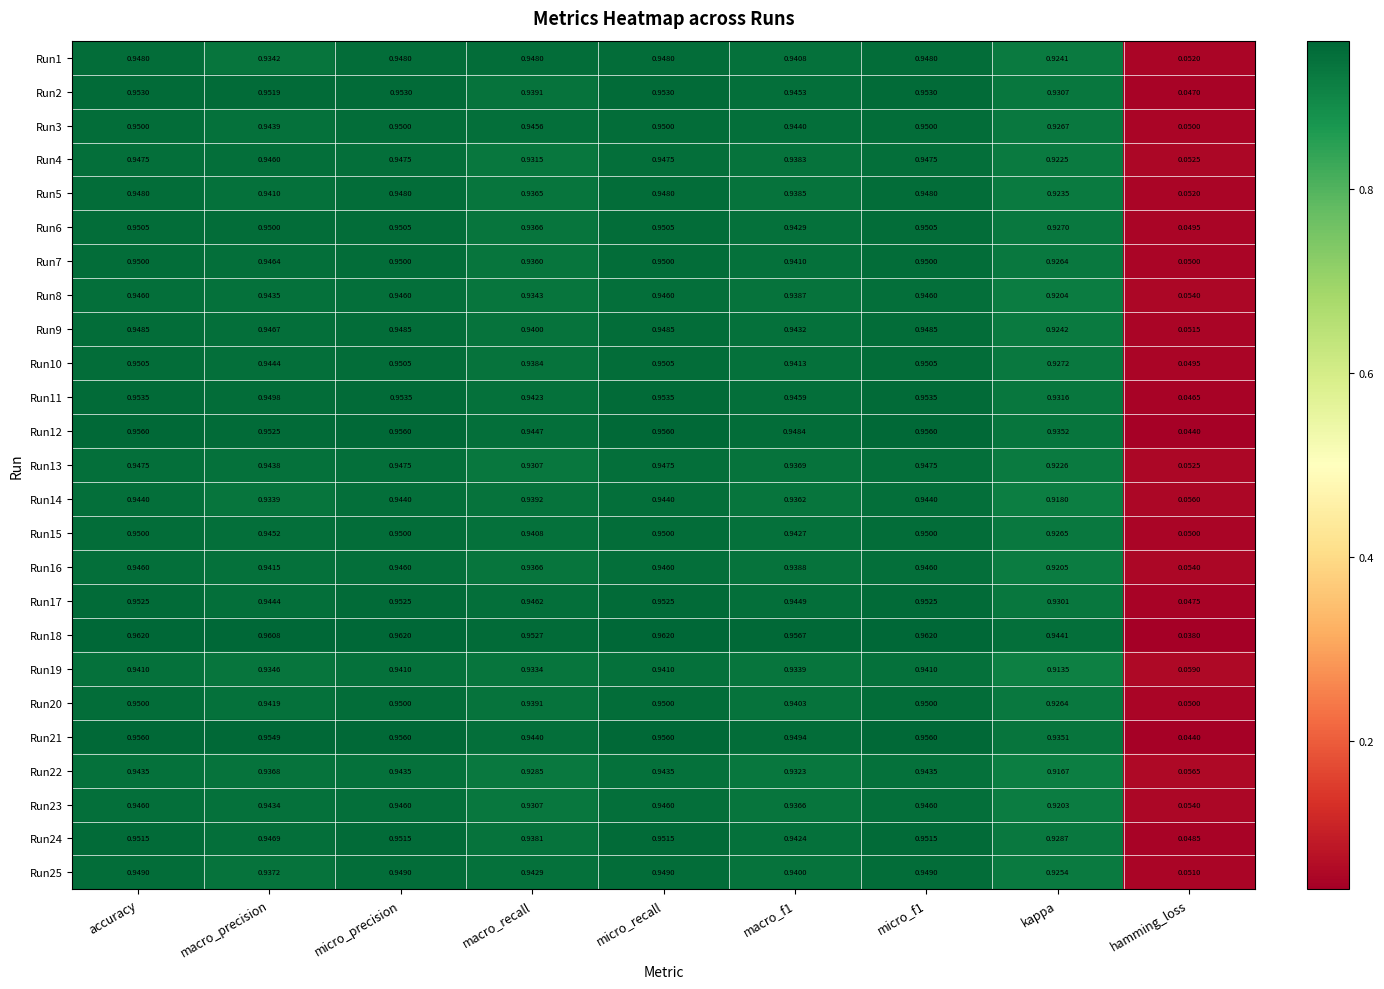

What is the total value across all series at macro_precision?

23.6